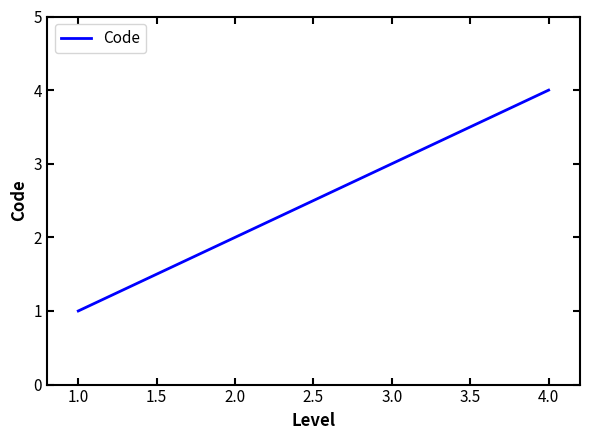

The chart shows a value of 1 at 2.0. True or false?

False